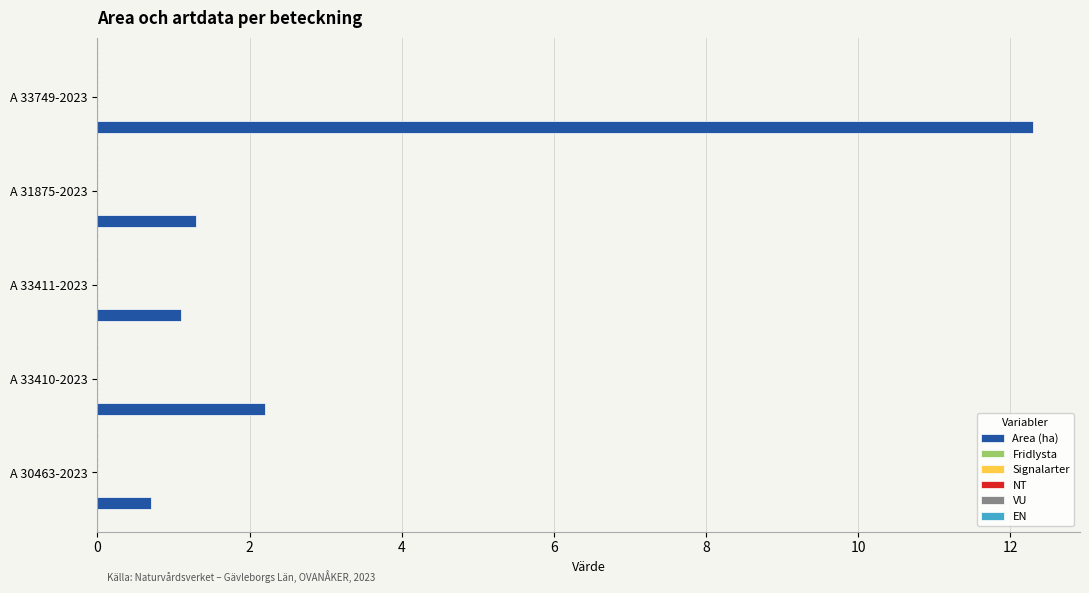

Count the number of data series in this chart.

1